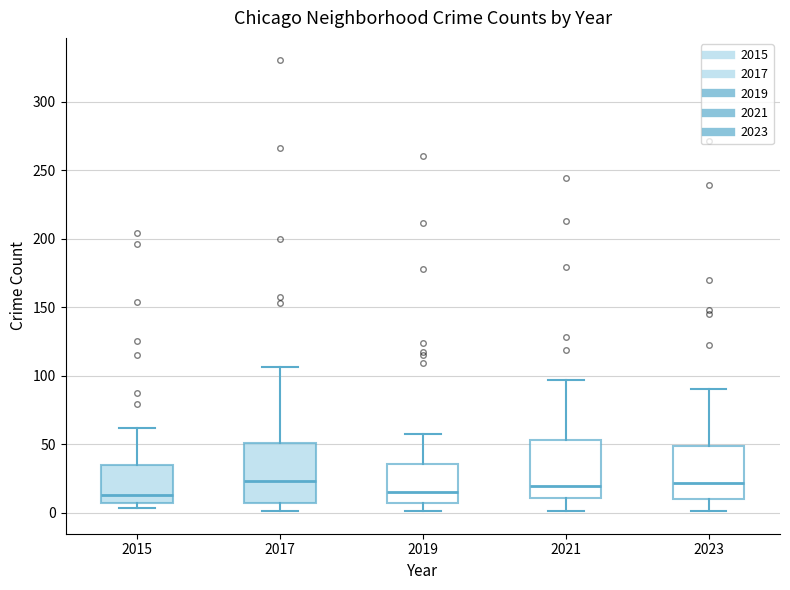

Where does the median line of the box at x = 2015 sit on the y-axis? The values are not printed on the chart, so give them approximately, as read against the axis.

15